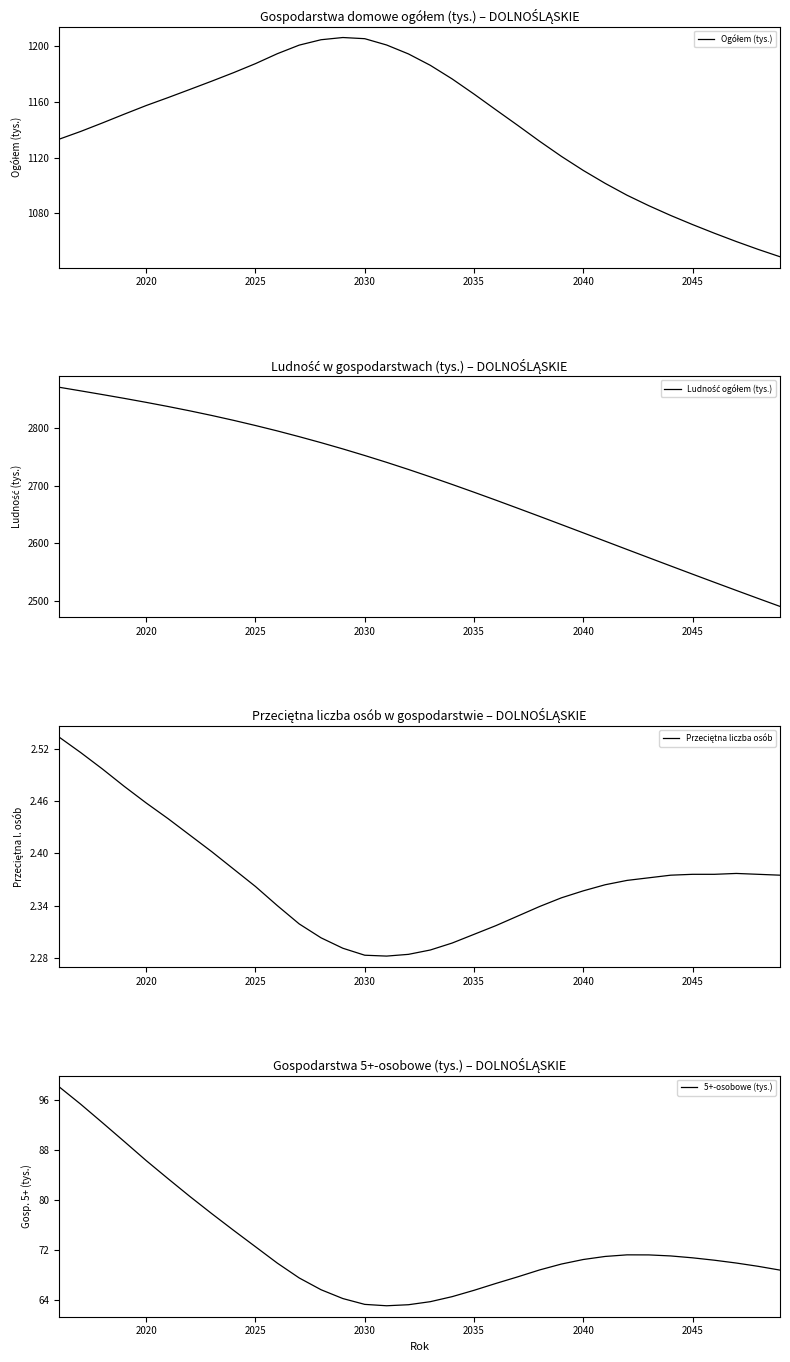

What is the highest value of the 5+-osobowe (tys.) series?

98.2